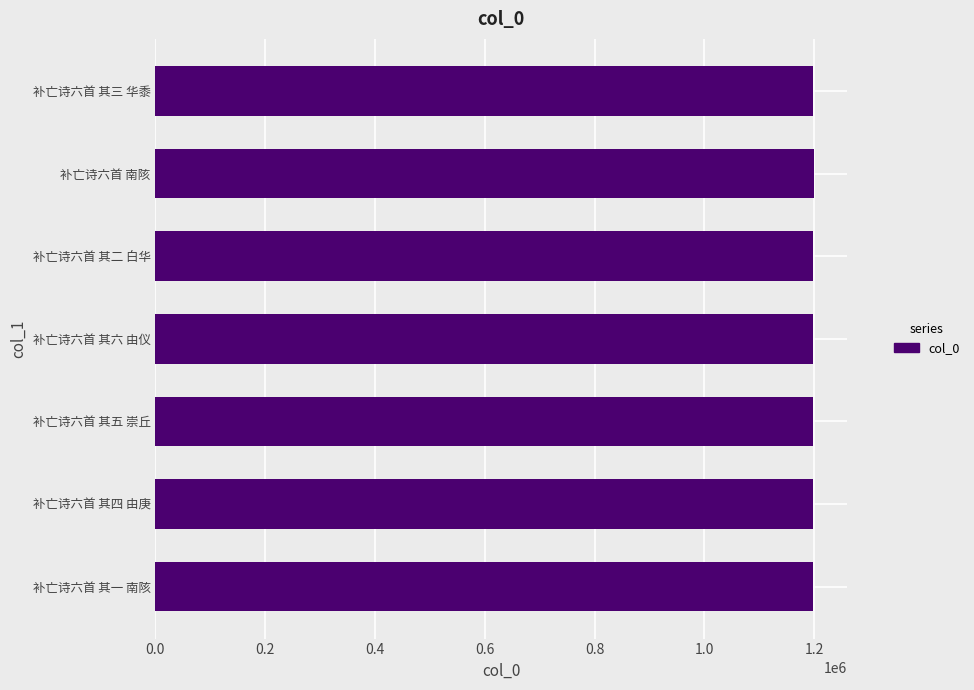

What is the minimum value shown in the chart?

1198361